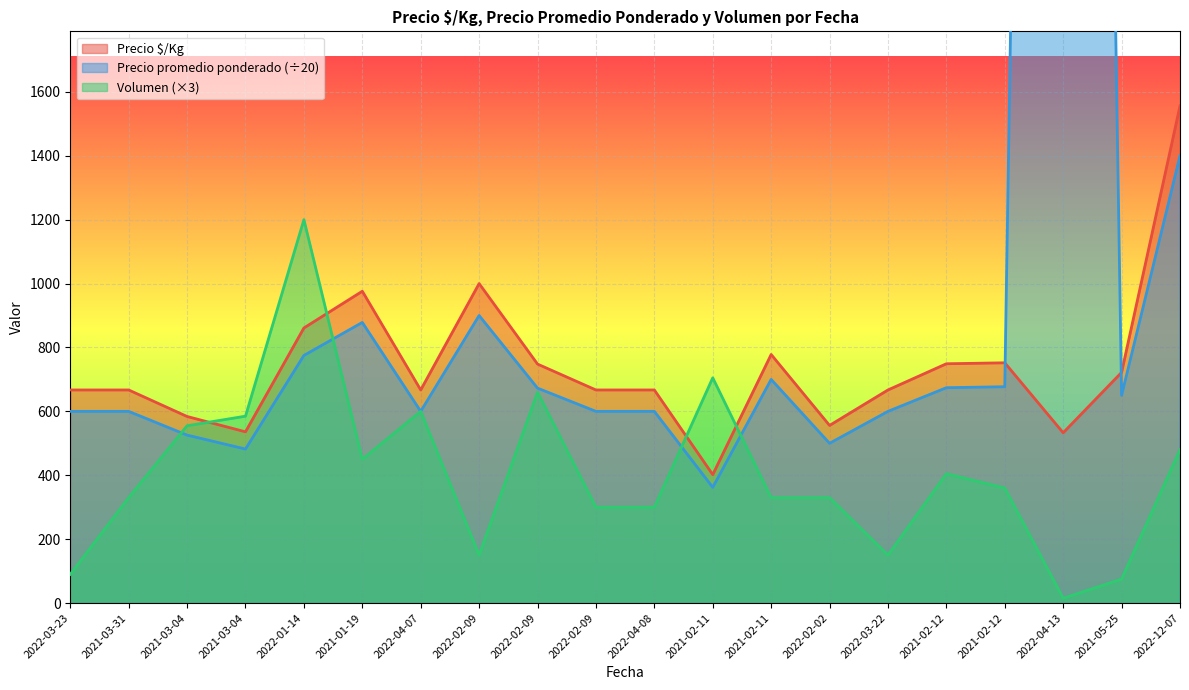

True or false: Precio promedio ponderado and Precio $/Kg intersect in this chart.

True